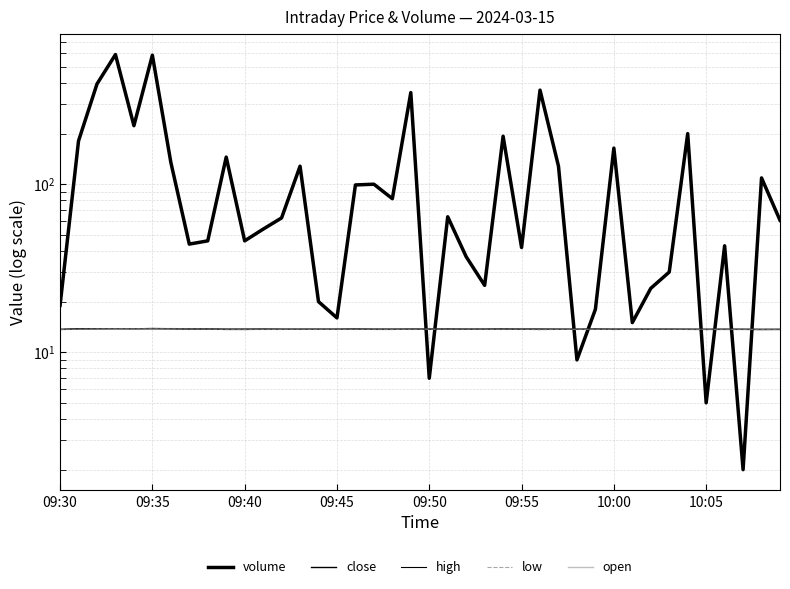

What is the sum of the low values at 26 and 10:05?

27.3